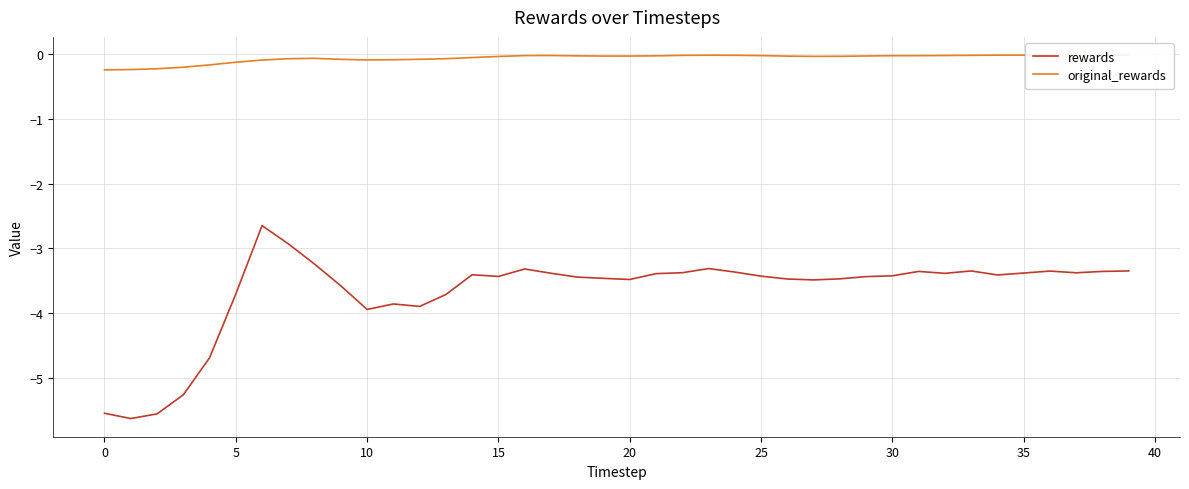

True or false: rewards and original_rewards cross at least once.

False